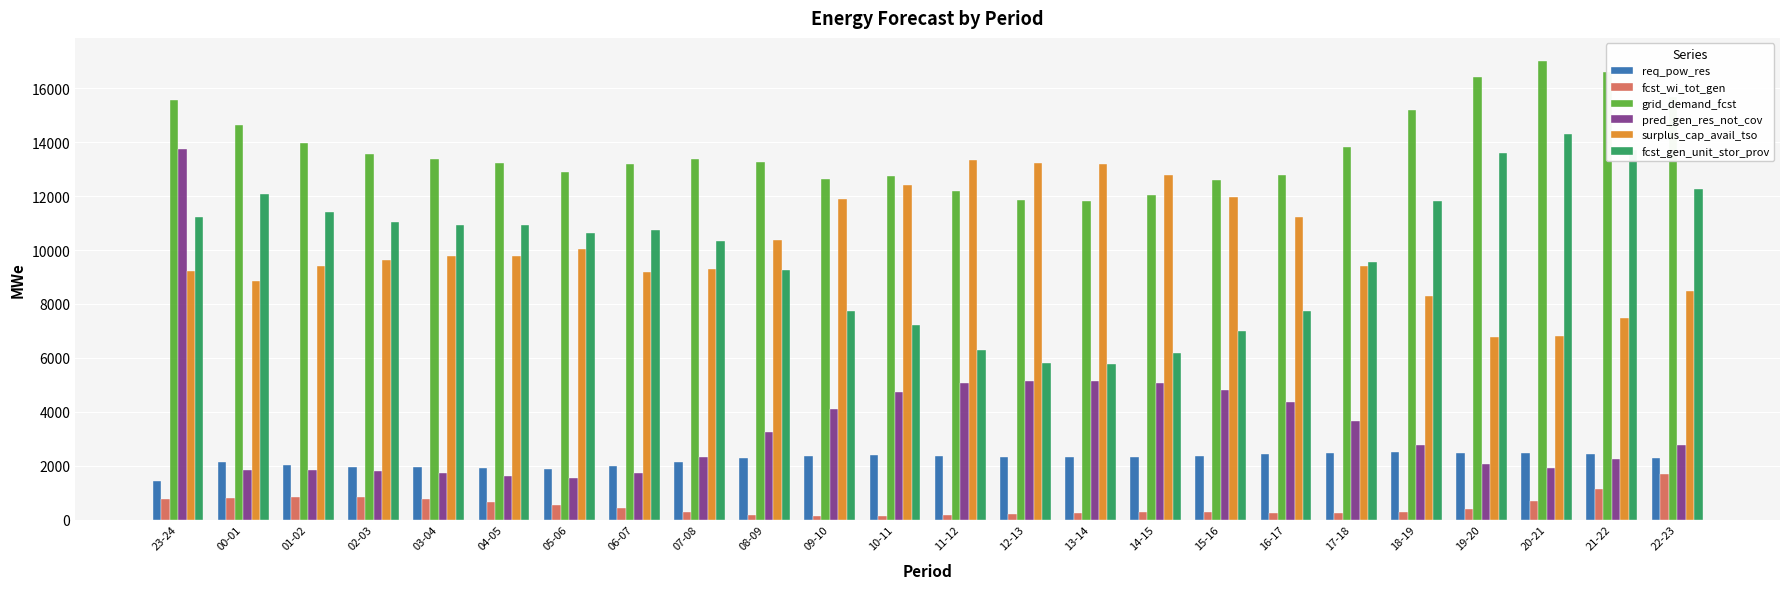

What position from the left is 08-09?

10